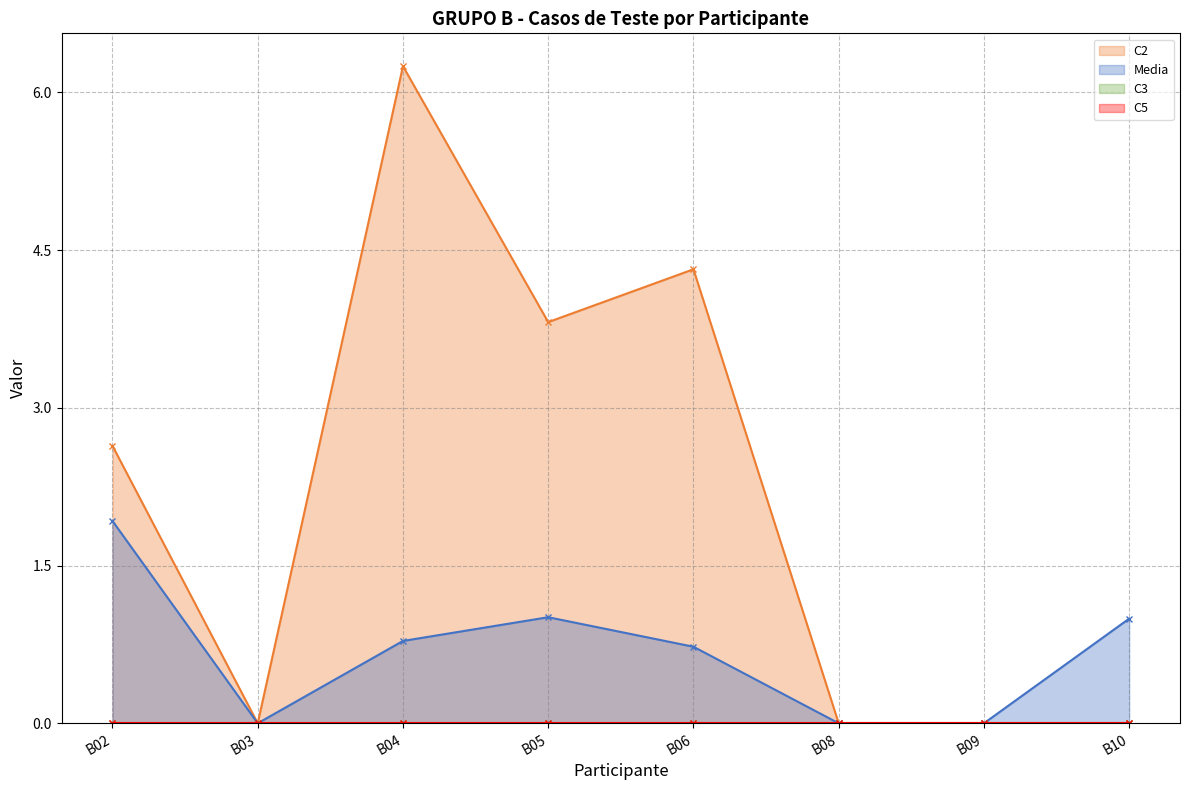

What is the value of the Media point at the 8th from the left?

1.0